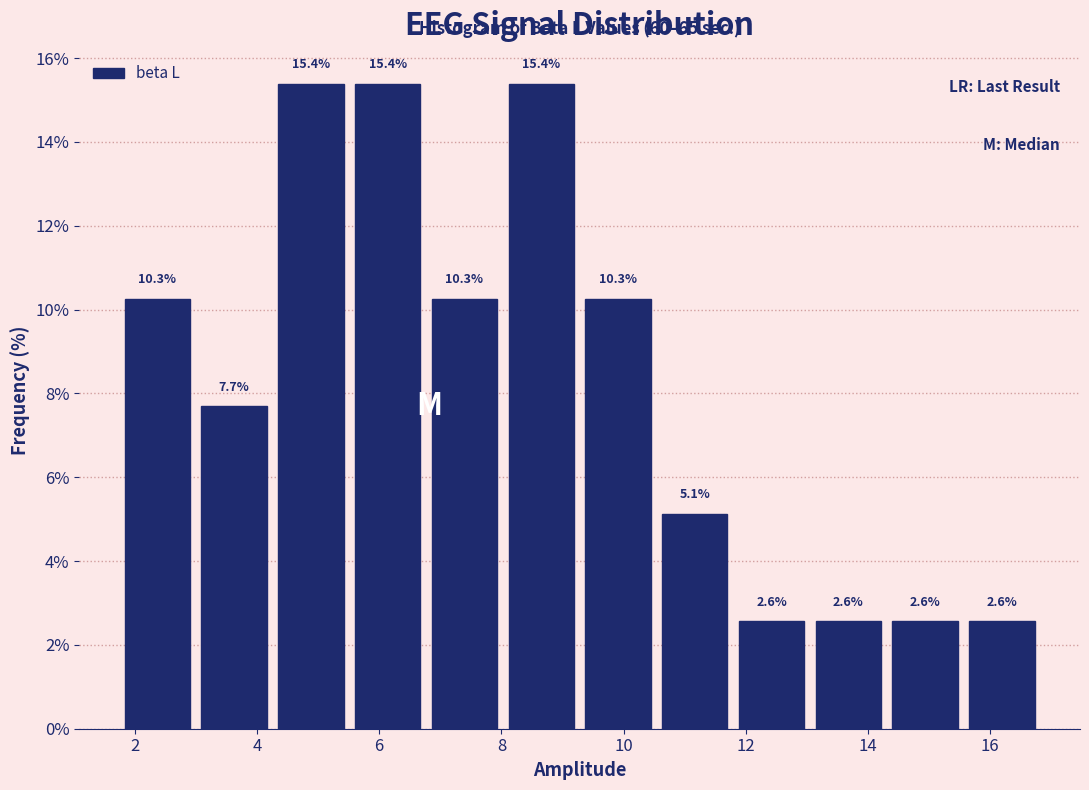

Reading left to right, transcribe this chart: for each bar, give the range it covers on the x-axis and its height. The bar edges are not printed on the chart, so give them approximately, as read against the axis.

1.8 to 3.0: 10.3
3.0 to 4.2: 7.7
4.2 to 5.6: 15.4
5.6 to 6.8: 15.4
6.8 to 8.0: 10.3
8.0 to 9.2: 15.4
9.2 to 10.6: 10.3
10.6 to 11.8: 5.1
11.8 to 13.0: 2.6
13.0 to 14.4: 2.6
14.4 to 15.6: 2.6
15.6 to 16.8: 2.6